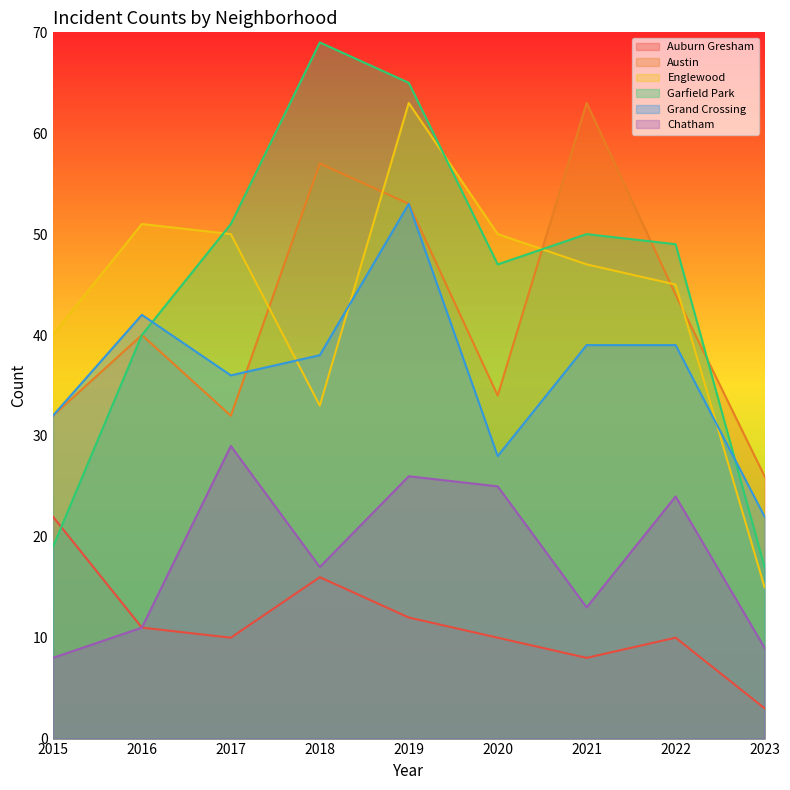

How many data points in Englewood are less than 47?

4